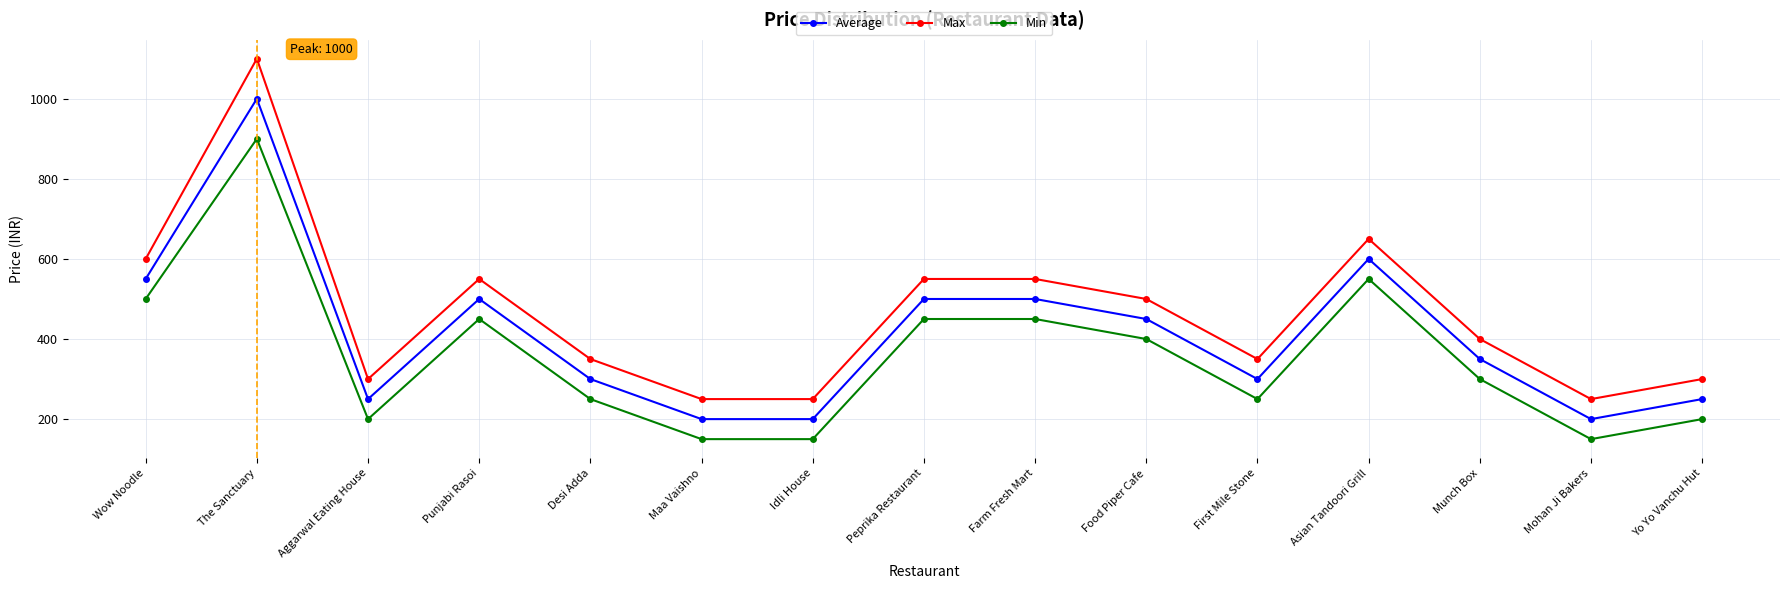

At which label is Max closest to 675?

Asian Tandoori Grill